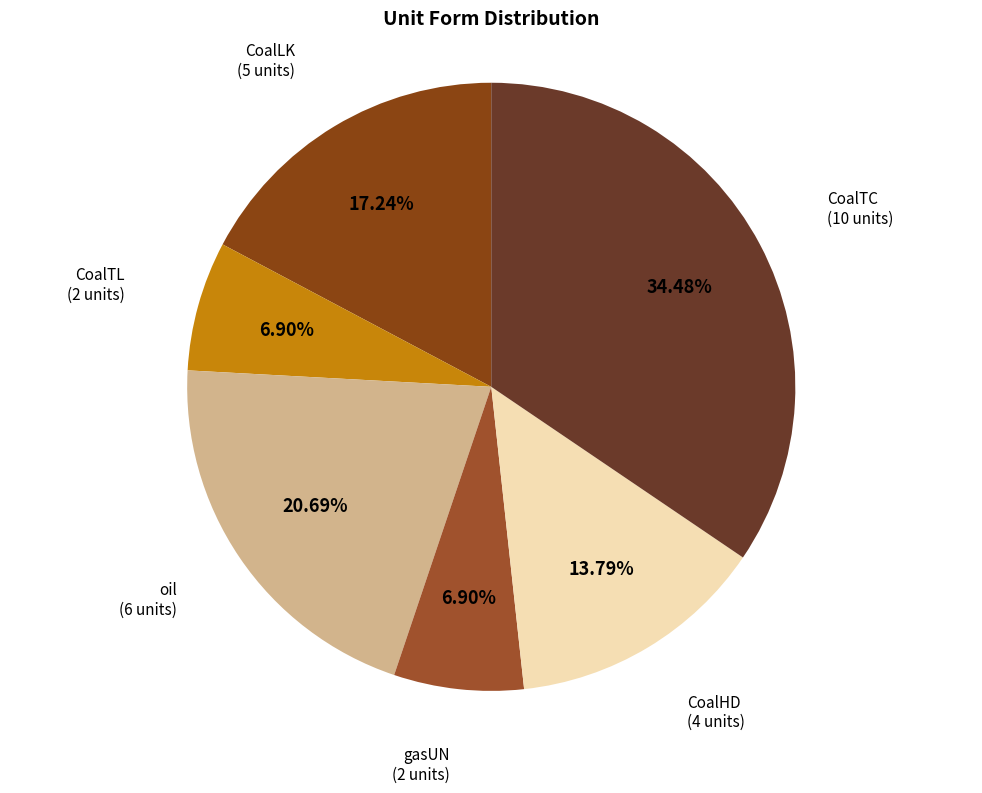

What is the smallest slice in the pie chart?

CoalTL